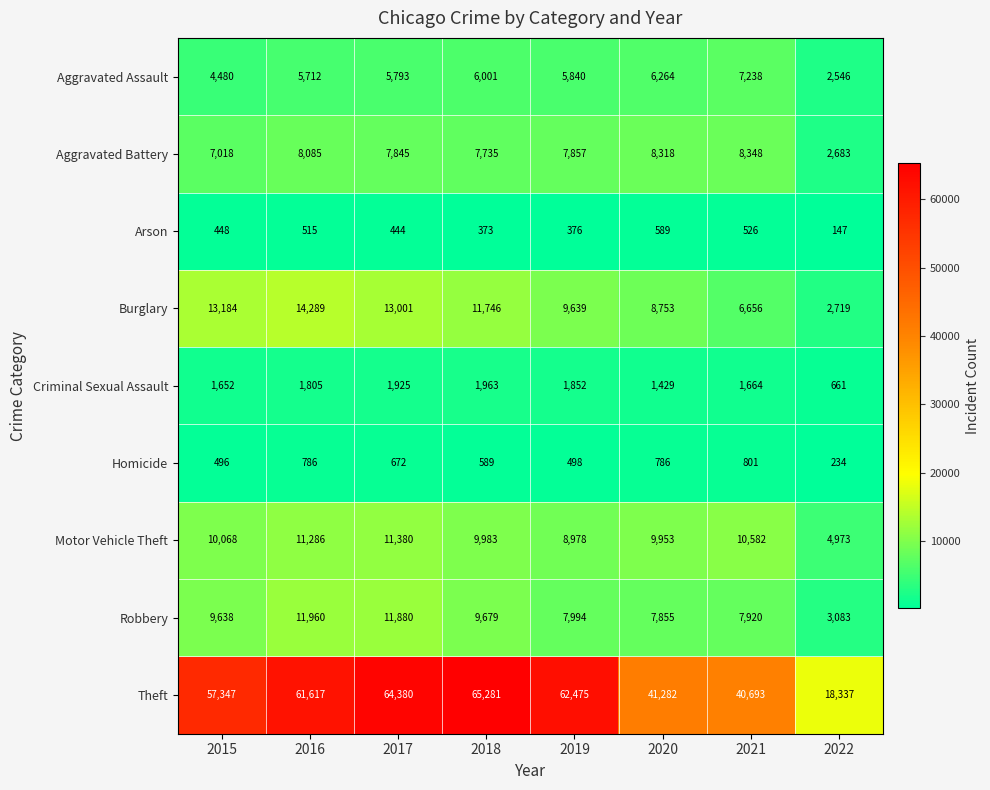

What is the smallest value displayed?

147